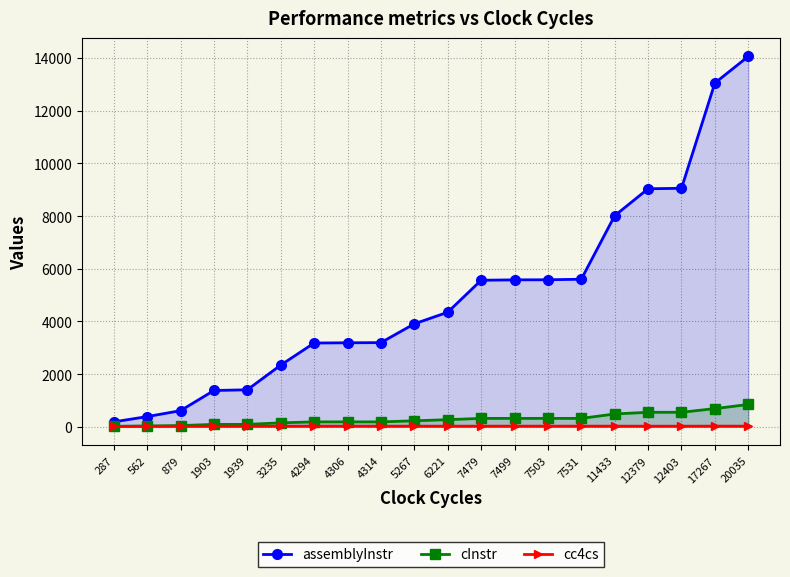

List the series in order of their peak value, lowest first.

cc4cs, cInstr, assemblyInstr